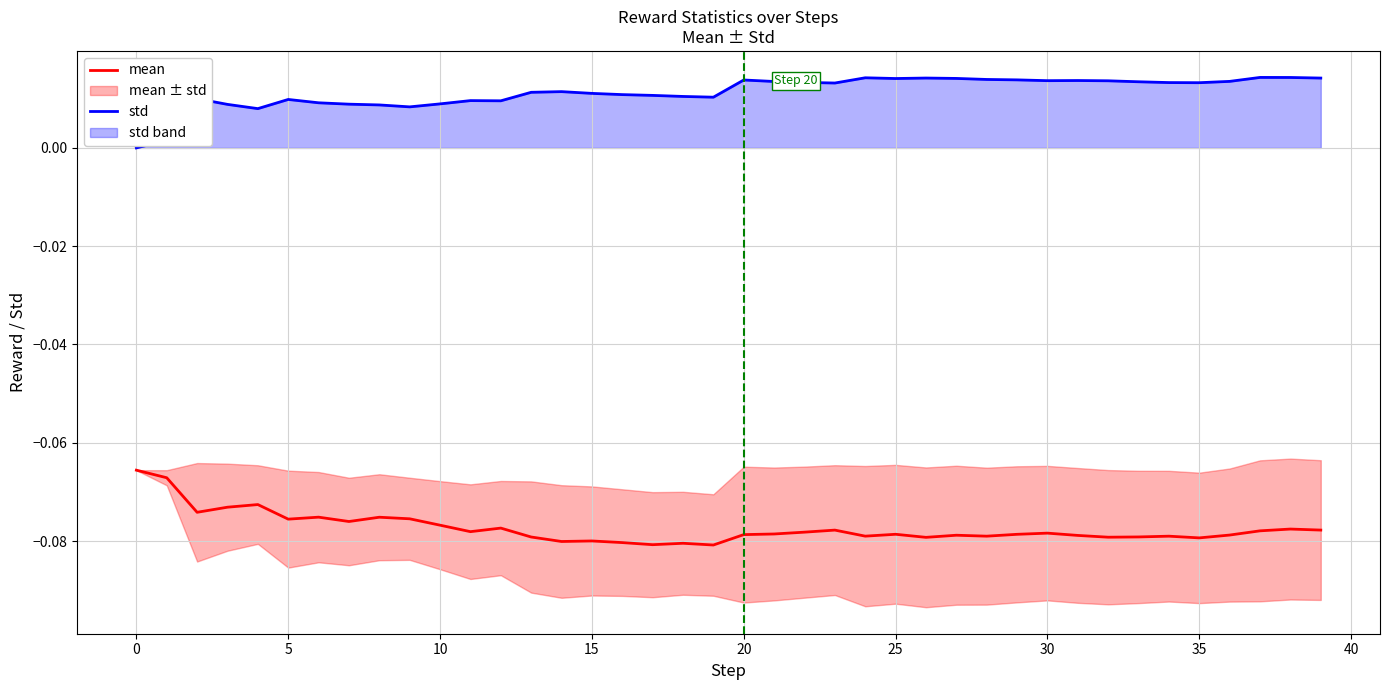

True or false: std and mean cross at least once.

False